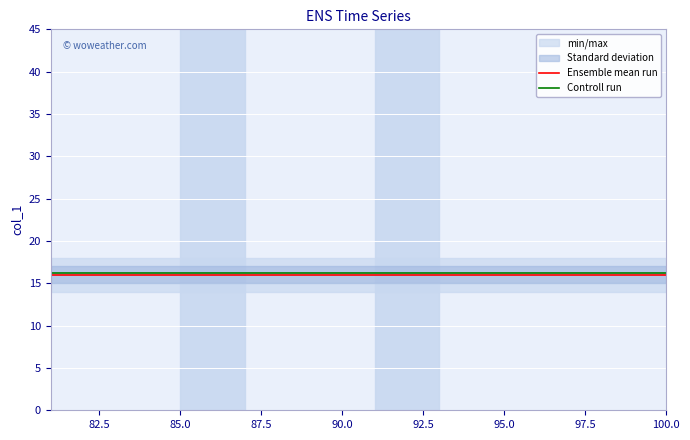

The value of Ensemble mean run at 85.0 is 16.0. True or false?

True